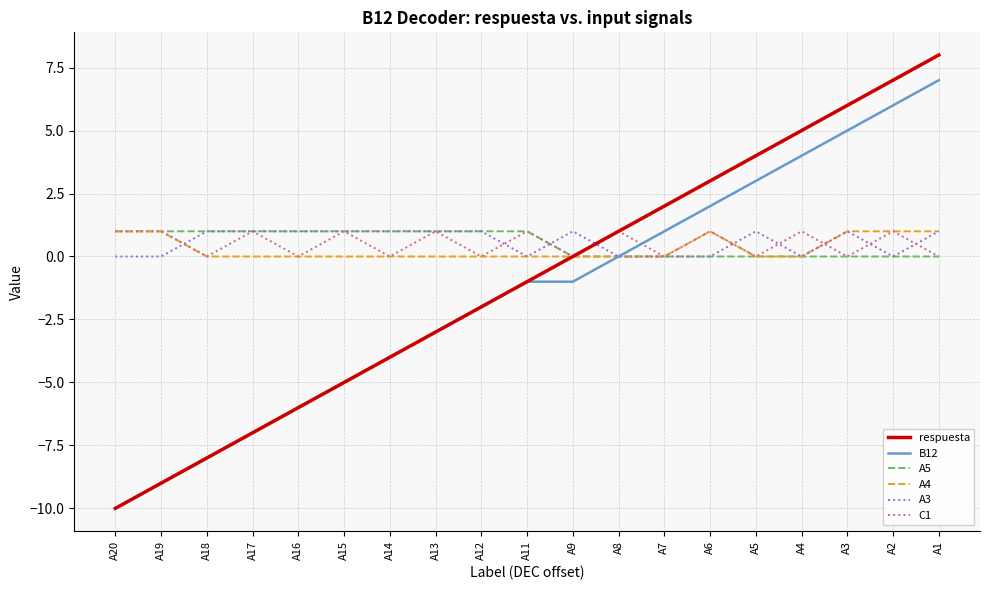

What is the maximum value for A5?

1